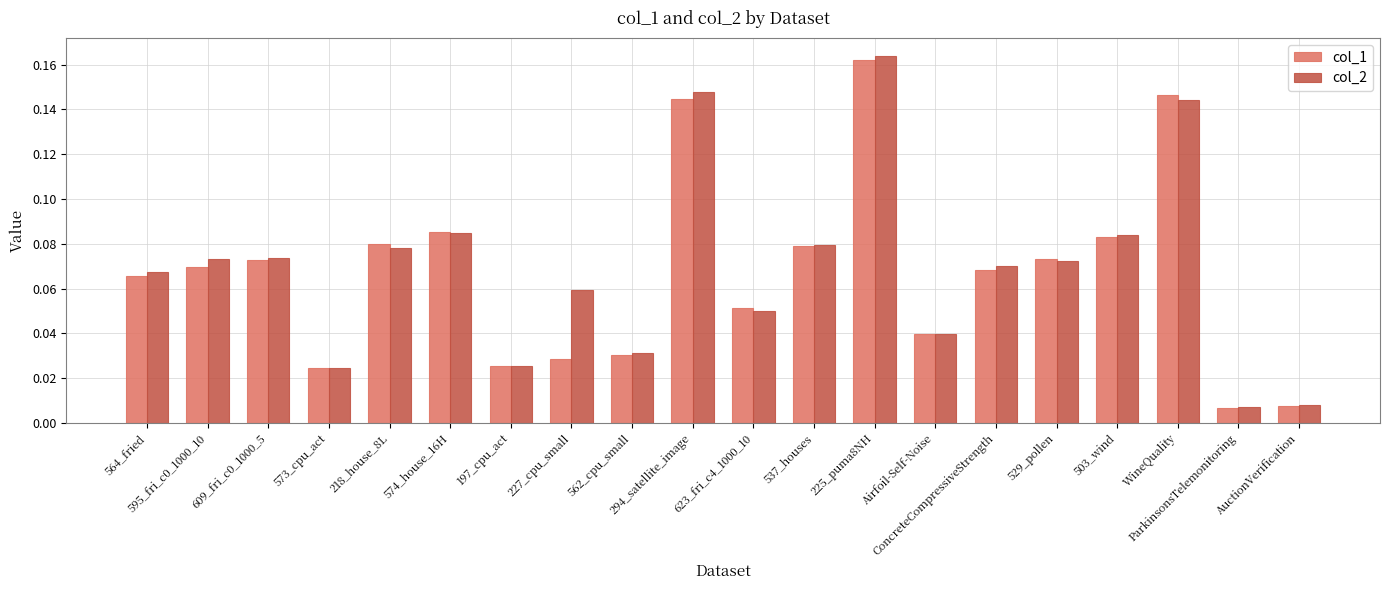

How many groups of bars are there?

20